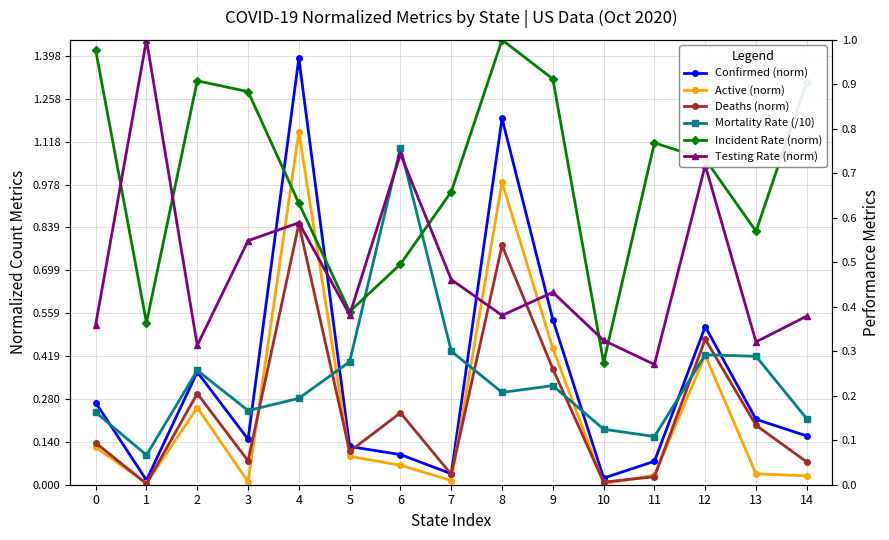

Is this an area chart (filled region under the line)?

No